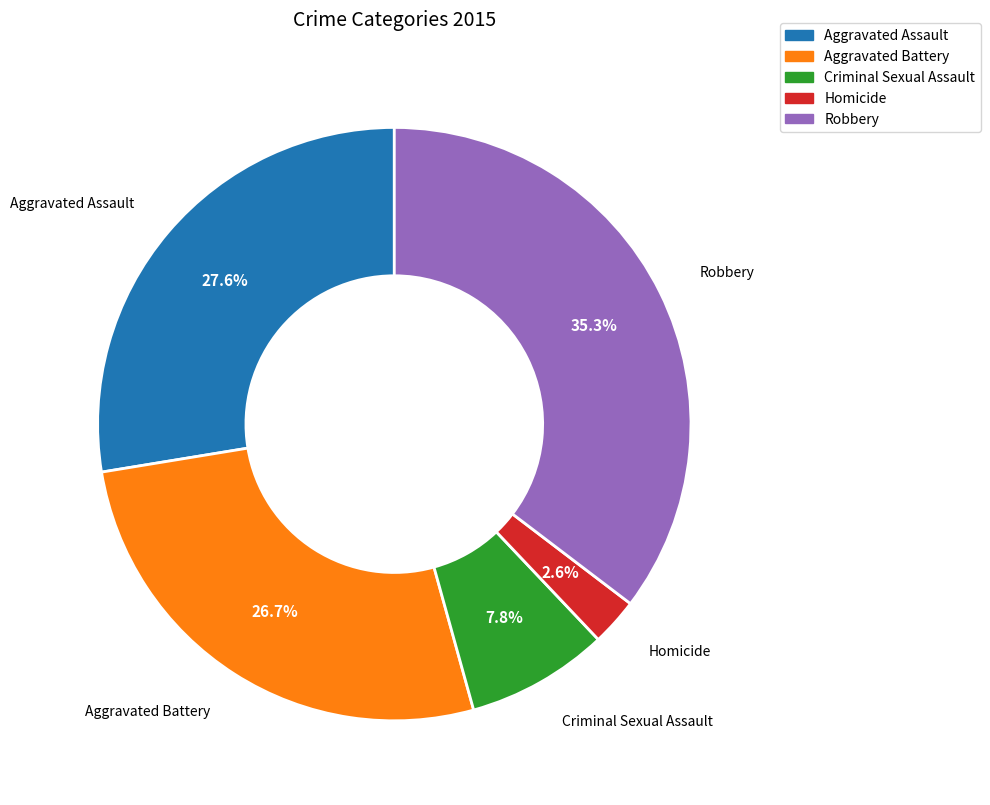

Does Aggravated Assault represent more than half of the total?

No